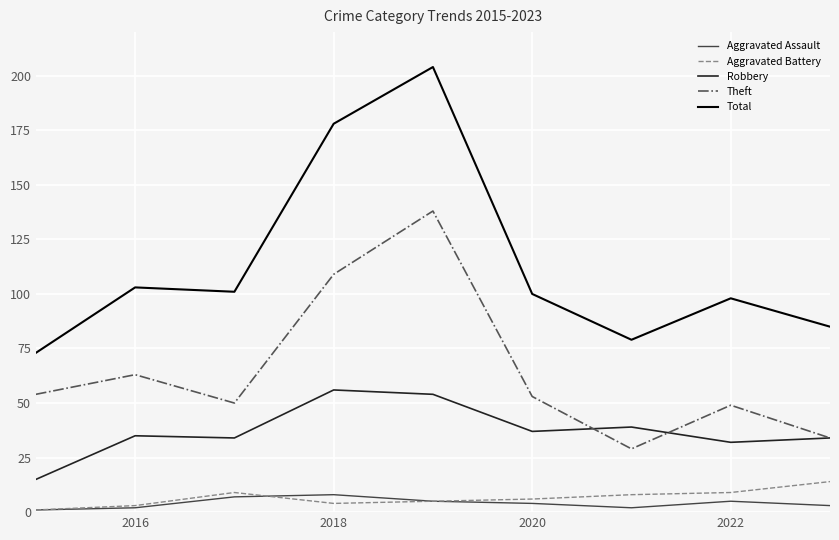

True or false: Aggravated Assault and Theft cross at least once.

False